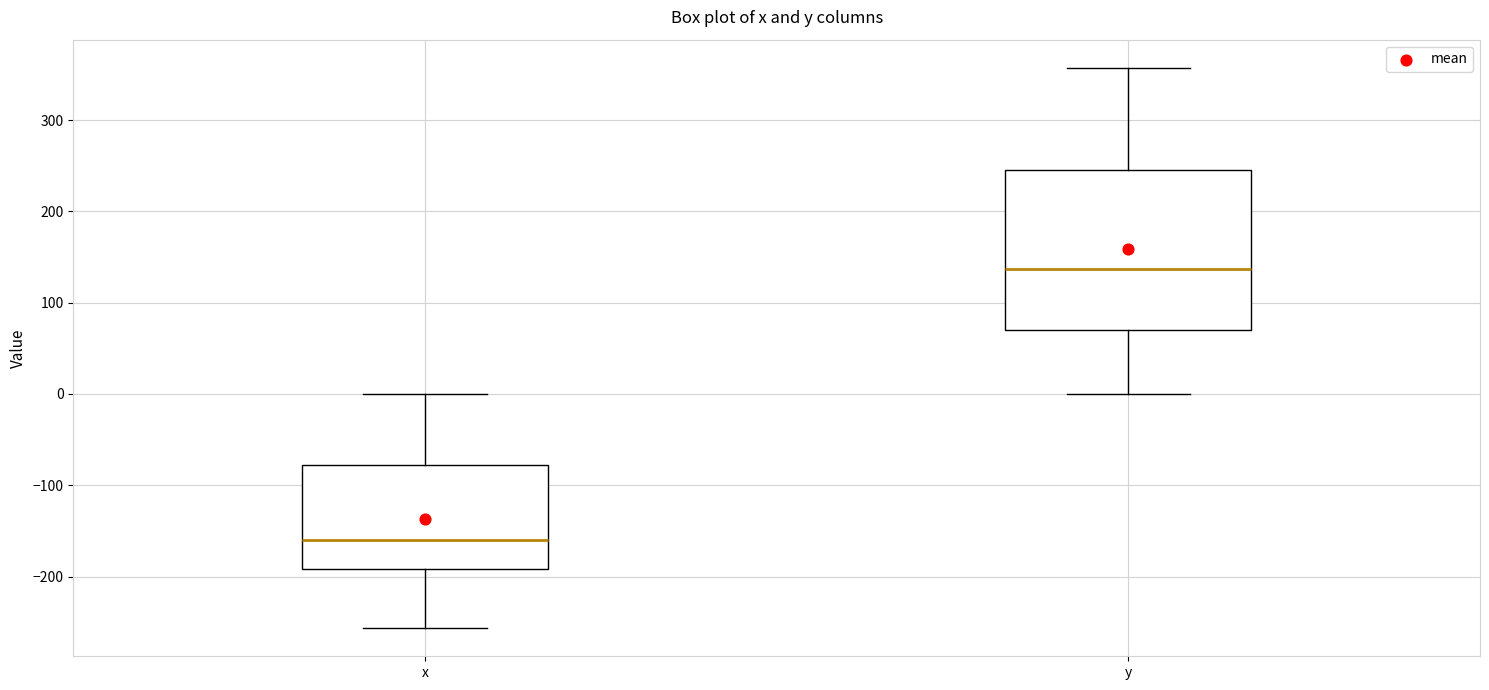

Where does the median line of the box for x sit on the y-axis? The values are not printed on the chart, so give them approximately, as read against the axis.

-160